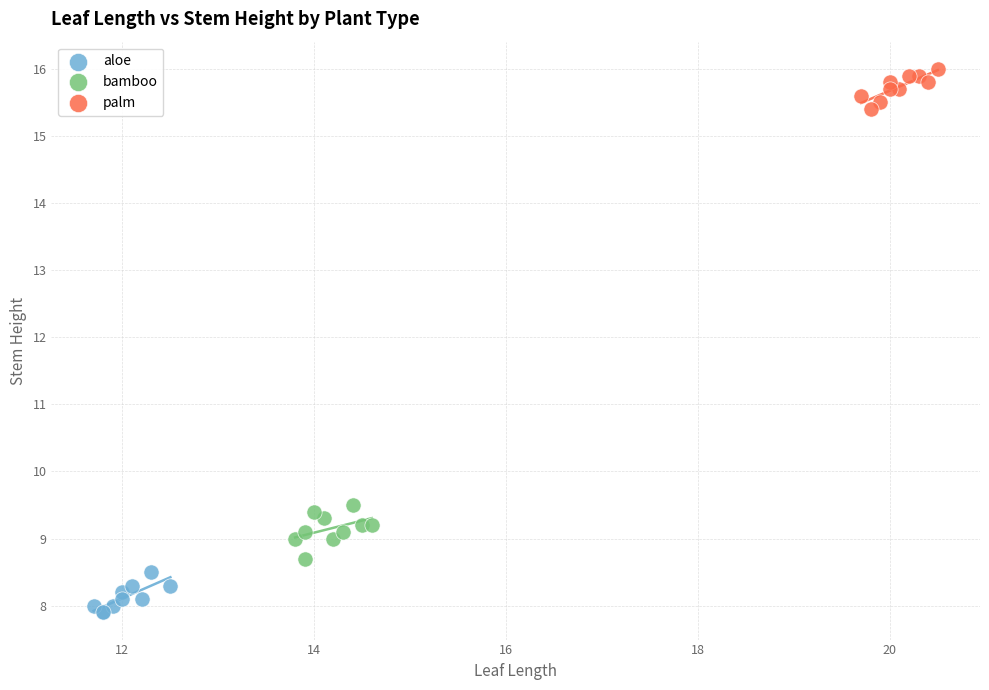

Which series contains the highest Y value?

palm